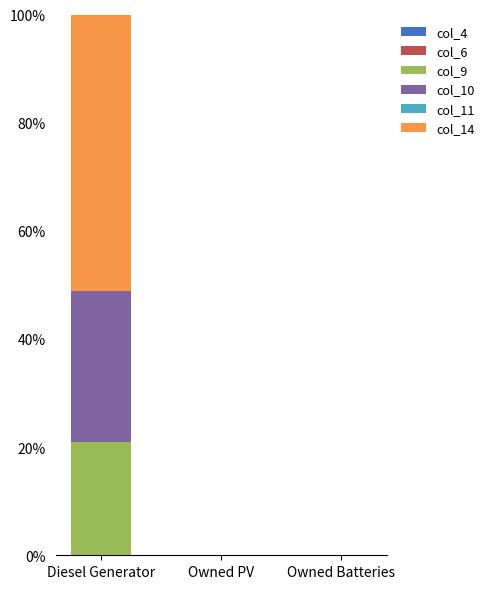

What is the maximum value for col_9?

20.9